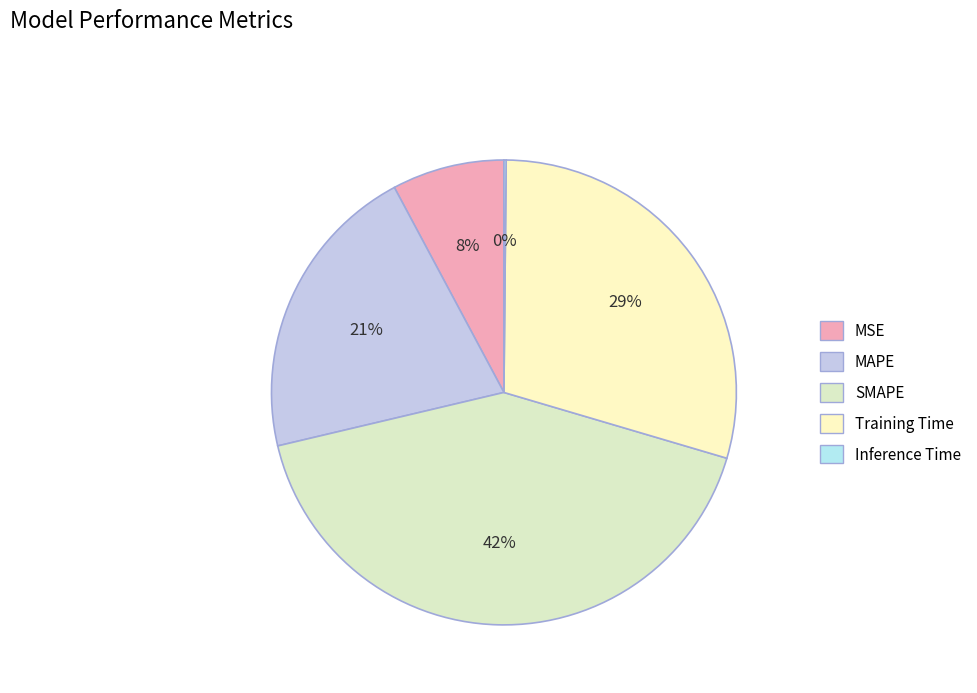

What percentage is the MSE slice, to the nearest percent?

8%